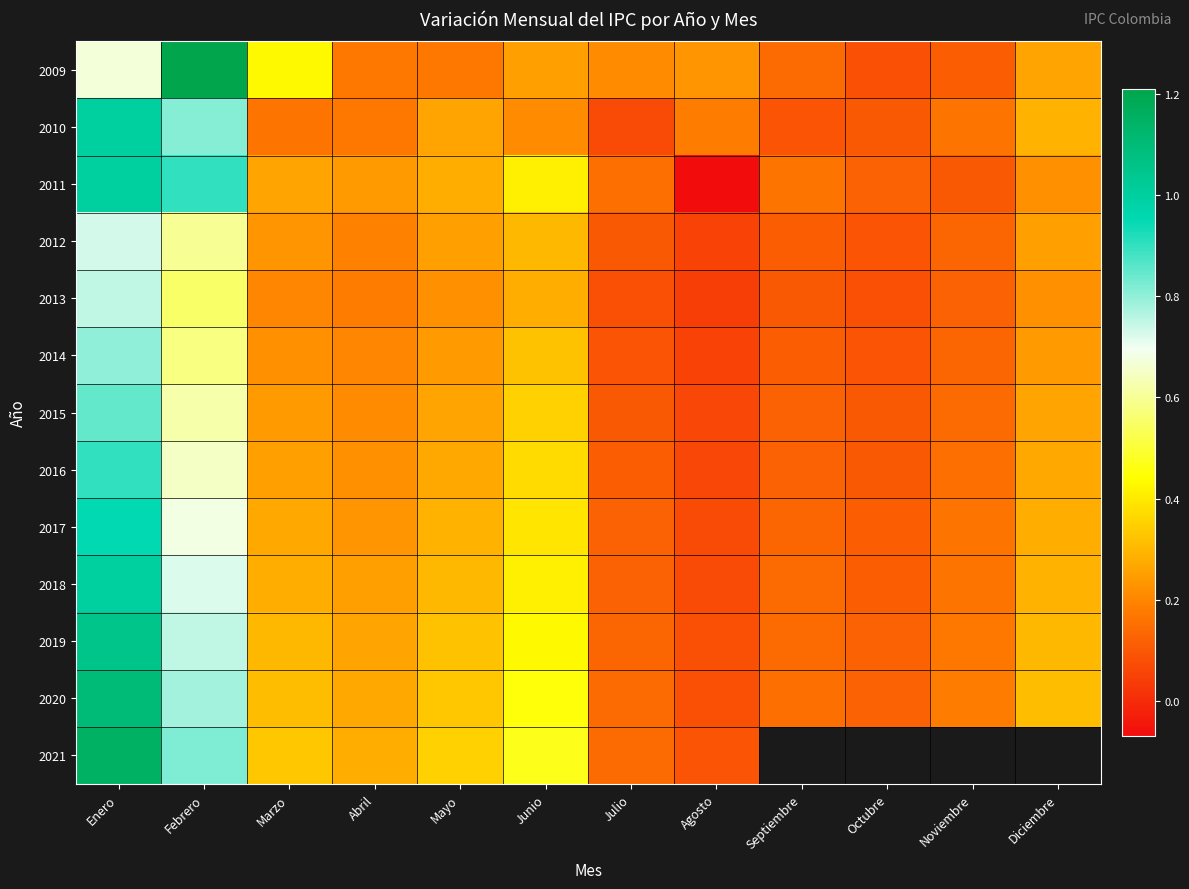

The 2010 series shows 0.3 at Marzo. True or false?

False